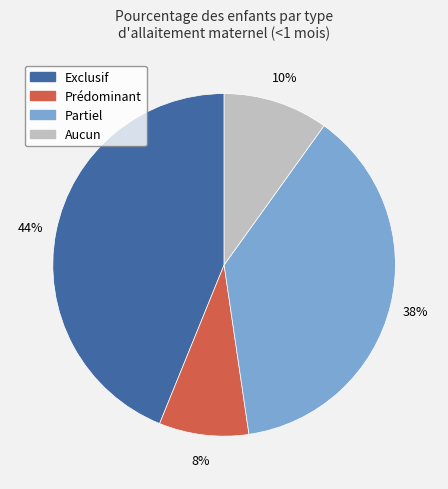

The Aucun slice represents 10% of the pie. True or false?

True